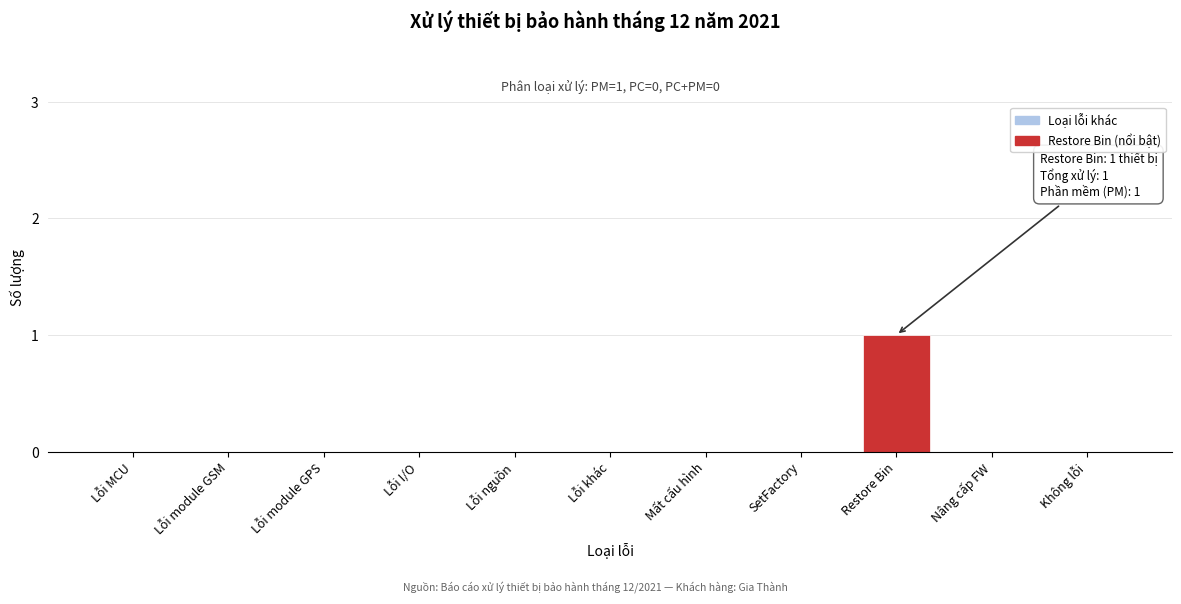

Reading right to left, extract all data points from this chart.

Không lỗi=0	Nâng cấp FW=0	Restore Bin=1	SetFactory=0	Mất cấu hình=0	Lỗi khác=0	Lỗi nguồn=0	Lỗi I/O=0	Lỗi module GPS=0	Lỗi module GSM=0	Lỗi MCU=0